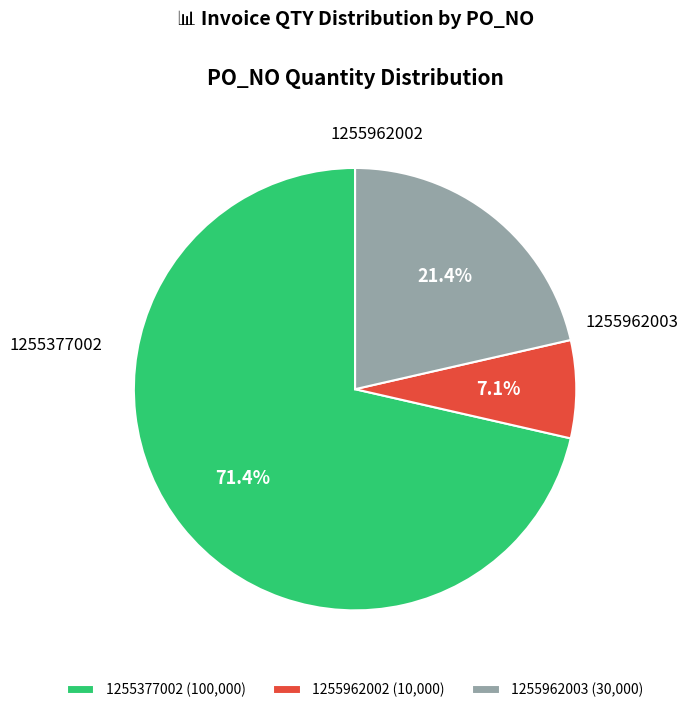

What percentage is the 1255377002 slice, to the nearest percent?

71%